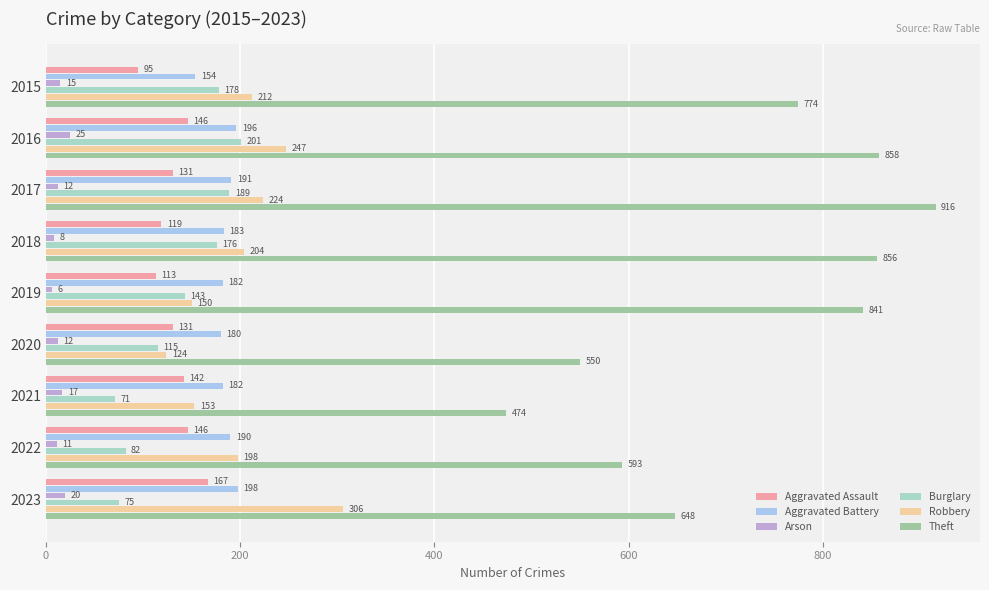

True or false: Theft has a value of 648 at 2023.

True